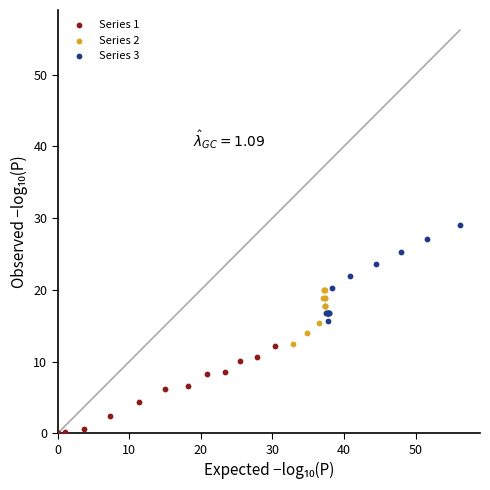

Which series reaches the maximum Y coordinate?

Series 3